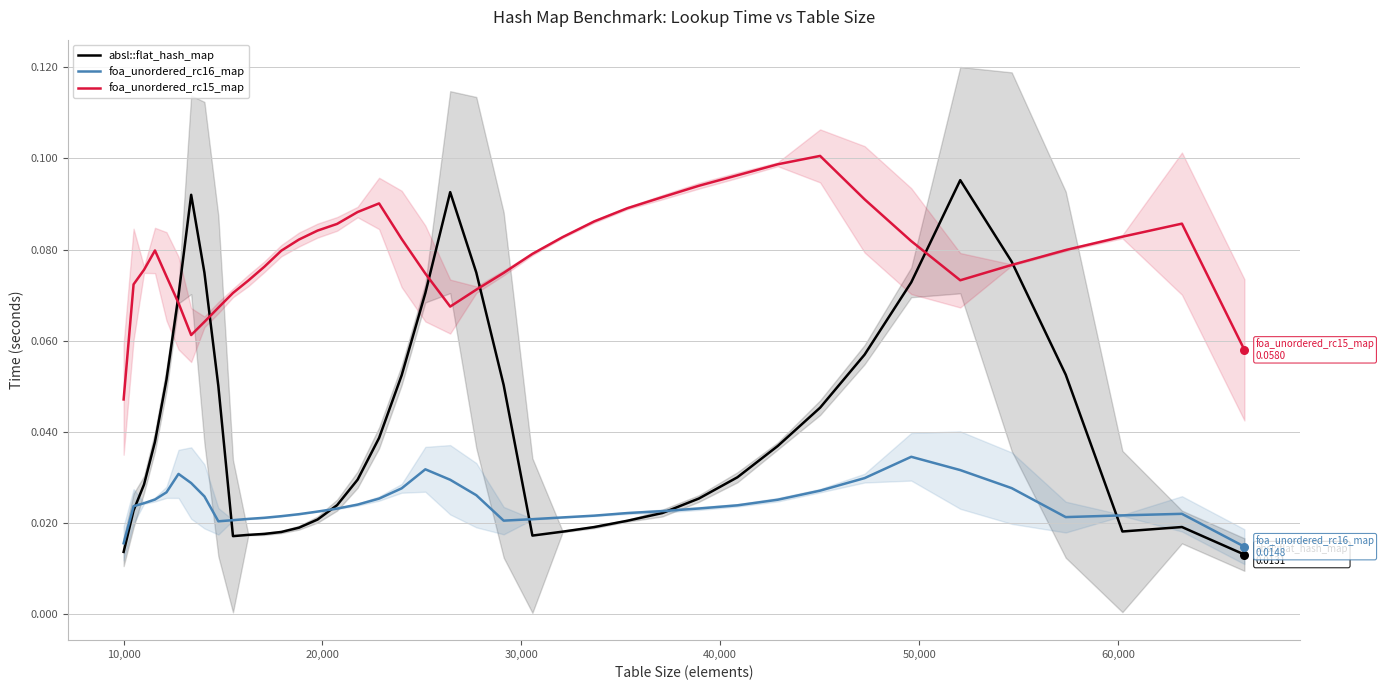

Which series has the largest total across all categories?

foa_unordered_rc15_map